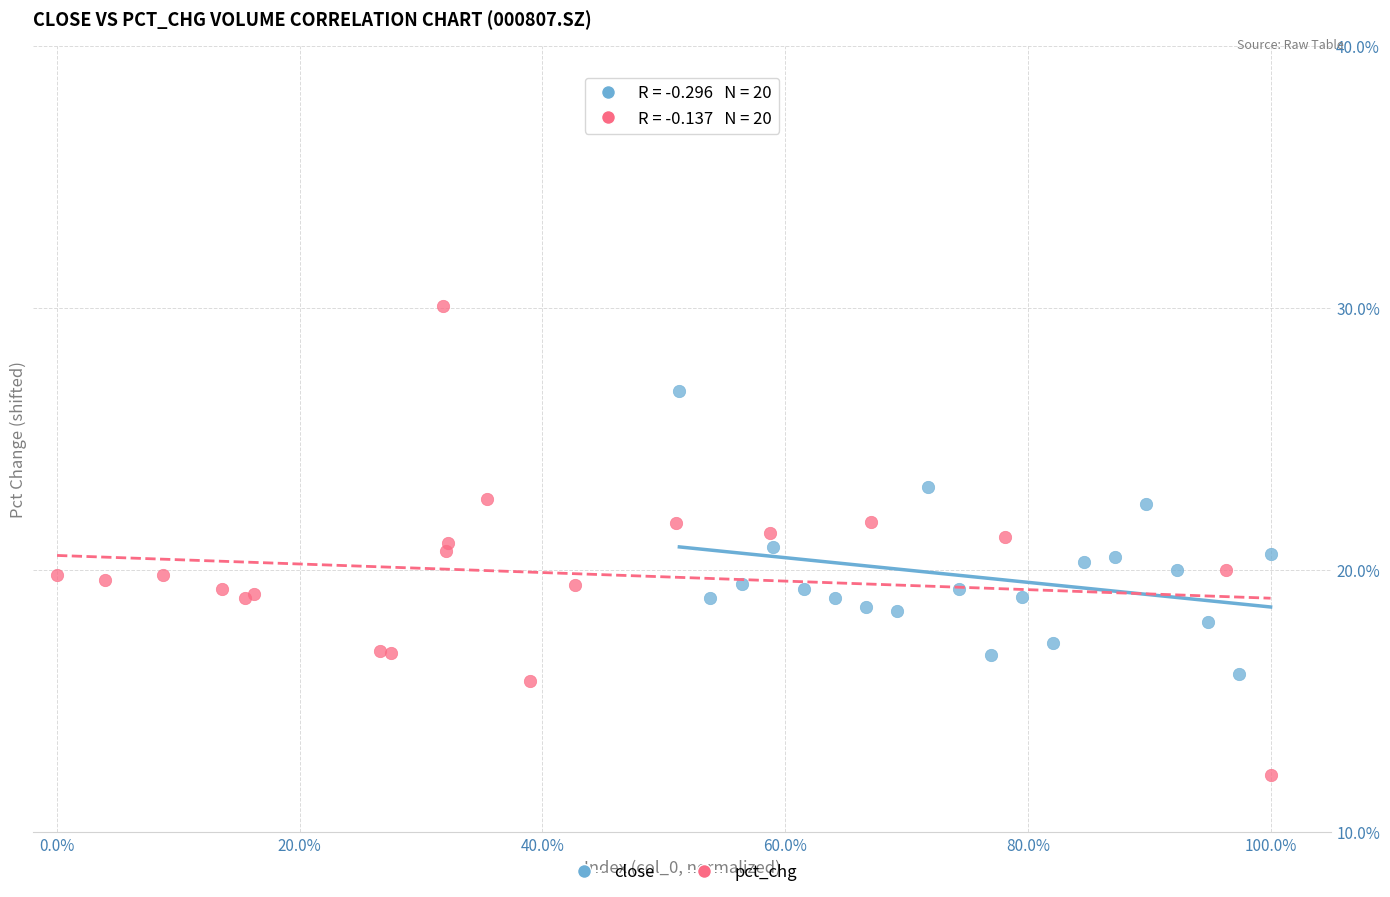

Which series contains the highest Y value?

pct_chg